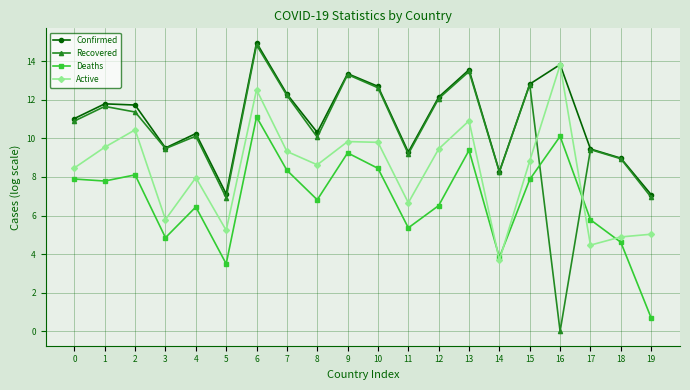

How many categories are shown in the chart?

20